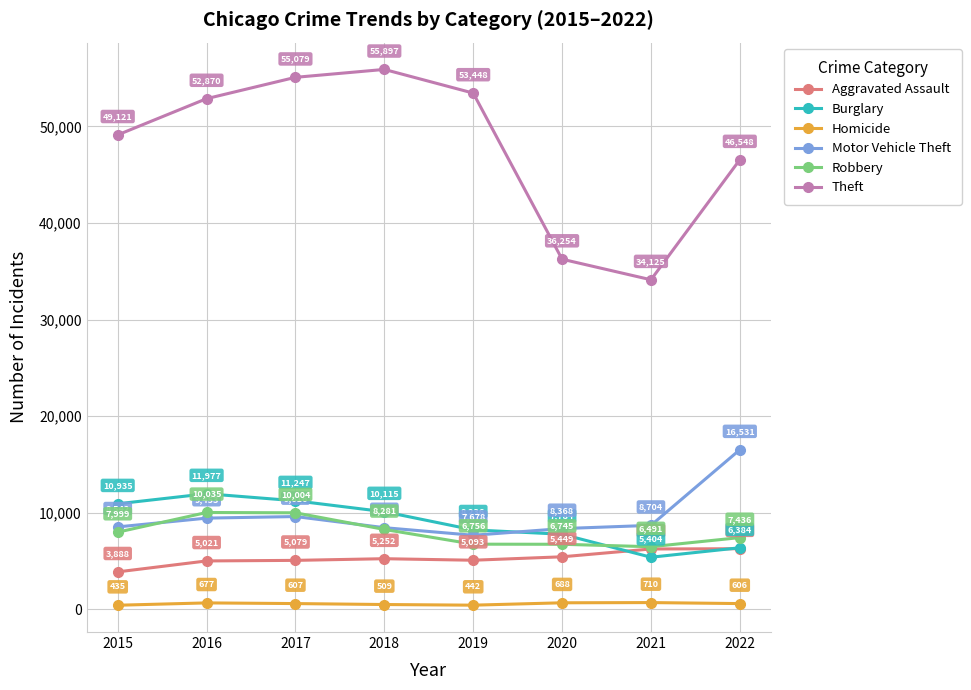

After their last crossing, which series has the higher values: Motor Vehicle Theft or Robbery?

Motor Vehicle Theft